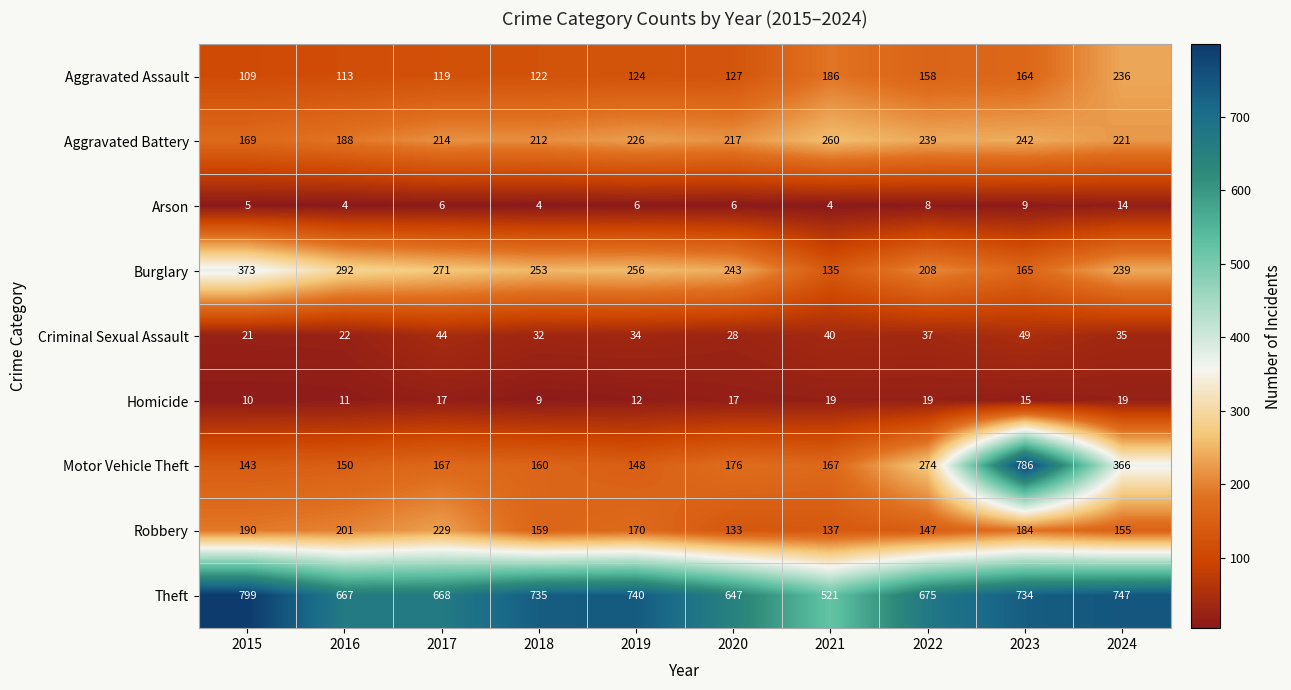

List the labels in order of Theft value, smallest first.

2021, 2020, 2016, 2017, 2022, 2023, 2018, 2019, 2024, 2015